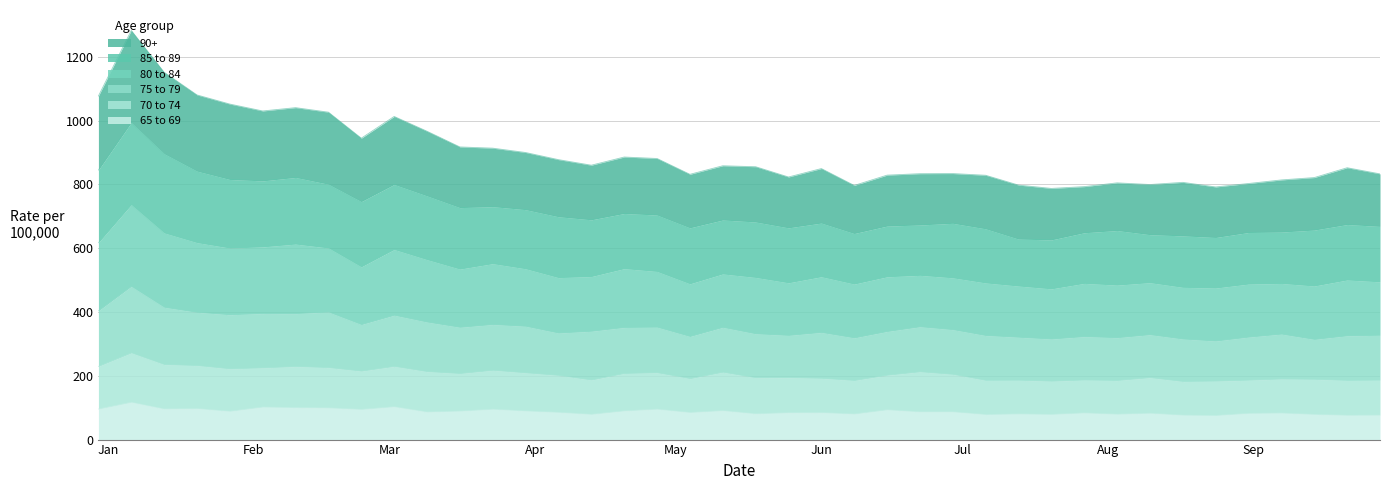

What is the maximum value for 65 to 69?

117.0